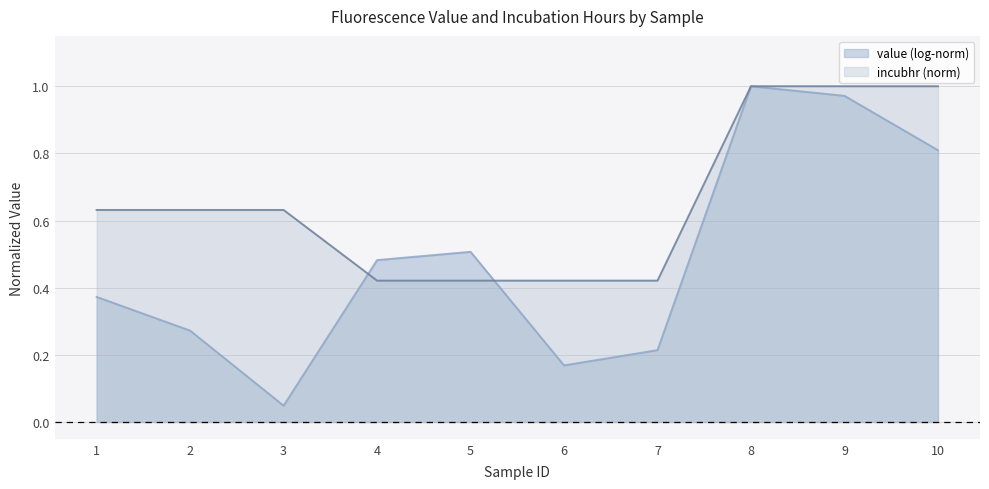

List the series in order of their overall mean, highest first.

incubhr (norm), value (log-norm)